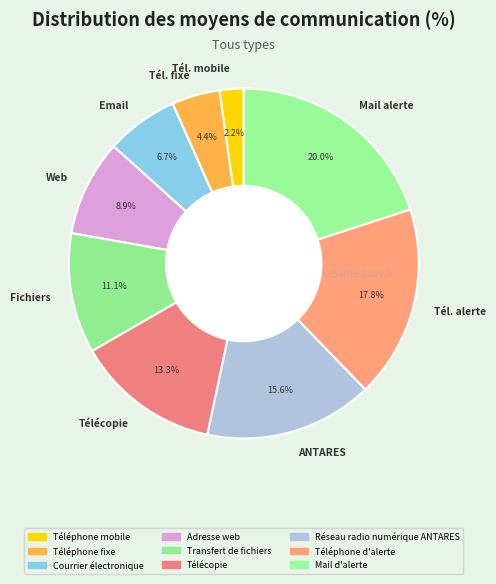

How many segments does this pie chart have?

9